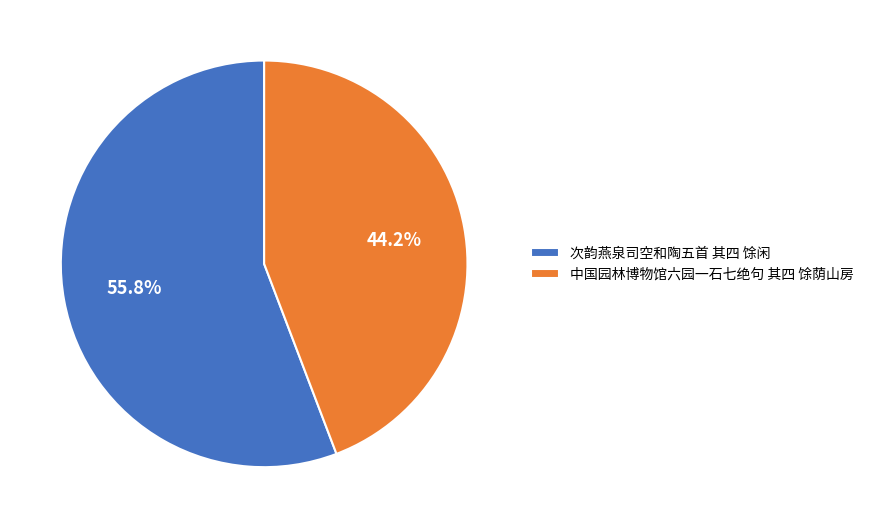

How many segments does this pie chart have?

2